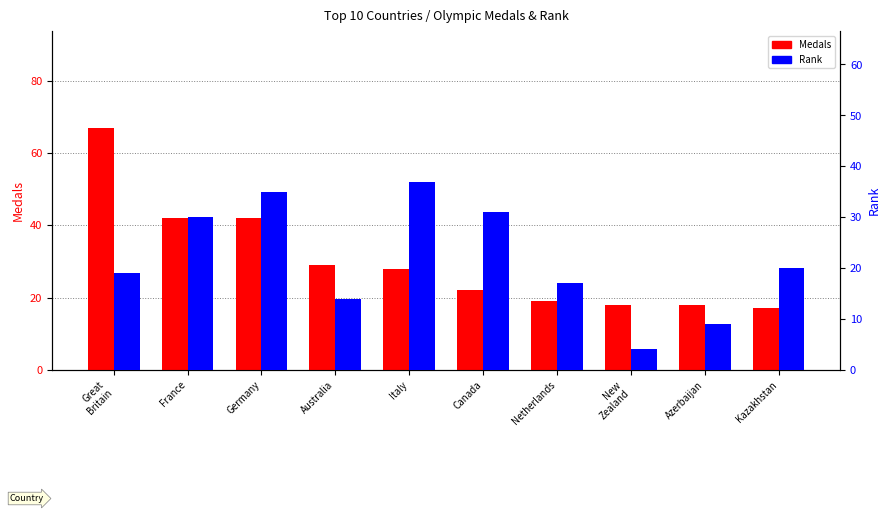

Reading right to left, extract all data points from this chart.

Medals: Kazakhstan=17	Azerbaijan=18	New
Zealand=18	Netherlands=19	Canada=22	Italy=28	Australia=29	Germany=42	France=42	Great
Britain=67
Rank: Kazakhstan=20	Azerbaijan=9	New
Zealand=4	Netherlands=17	Canada=31	Italy=37	Australia=14	Germany=35	France=30	Great
Britain=19